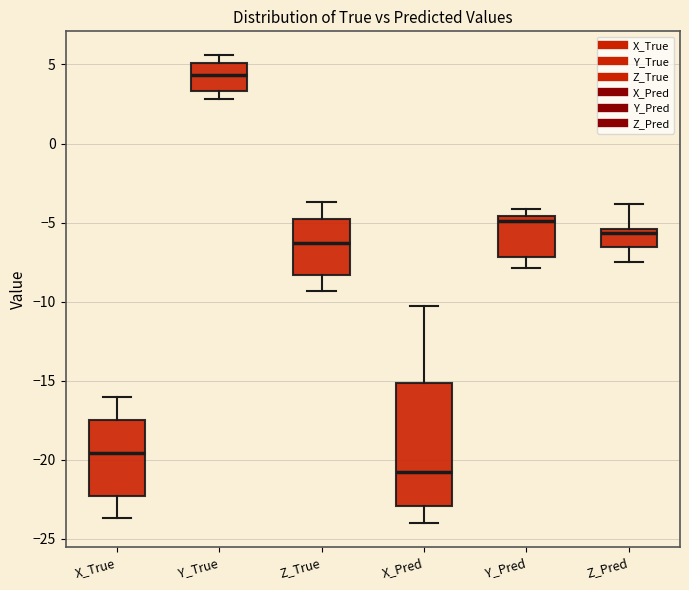

Where is the upper edge of the box for Y_True on the y-axis? The values are not printed on the chart, so give them approximately, as read against the axis.

5.0